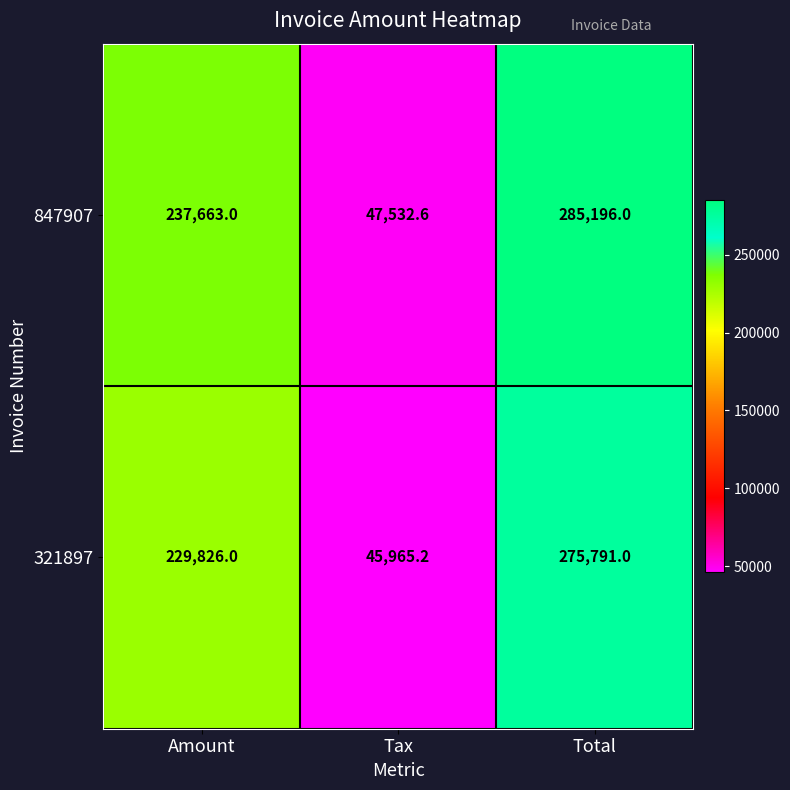

What is the sum of the 321897 values at Total and Amount?

505617.0